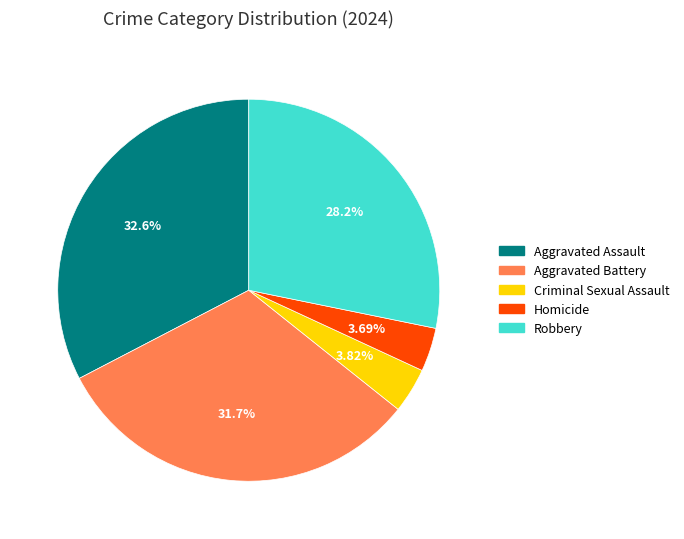

What percentage is NOT represented by Criminal Sexual Assault?

96.2%